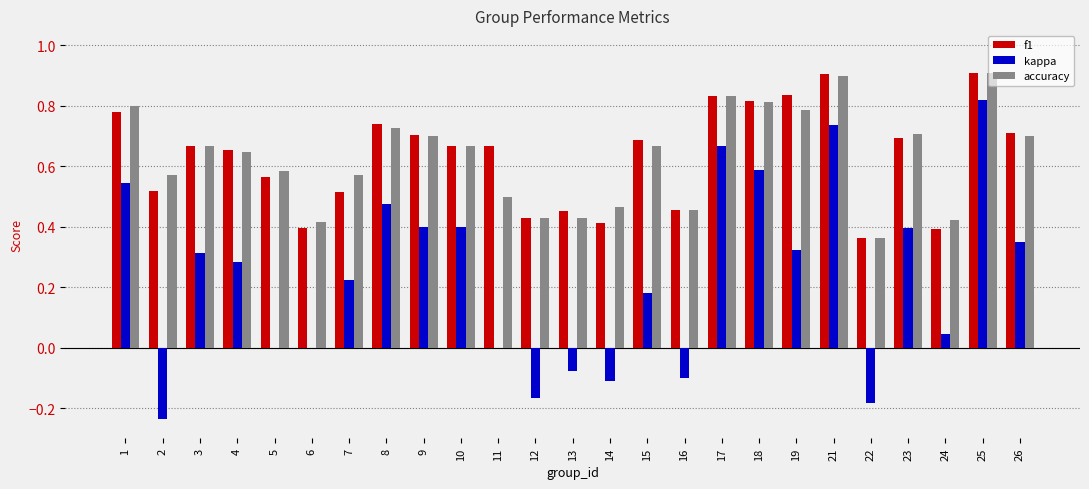

What is the total value across all series at 19?

1.9